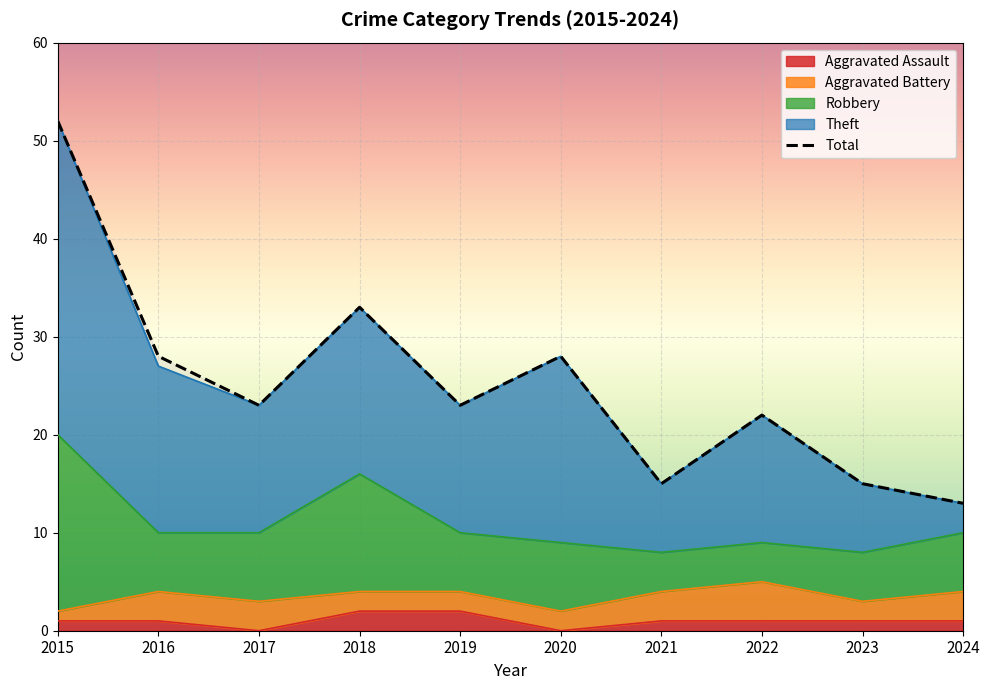

In Aggravated Battery, how many points are higher than both neighbors (excluding endpoints)?

1